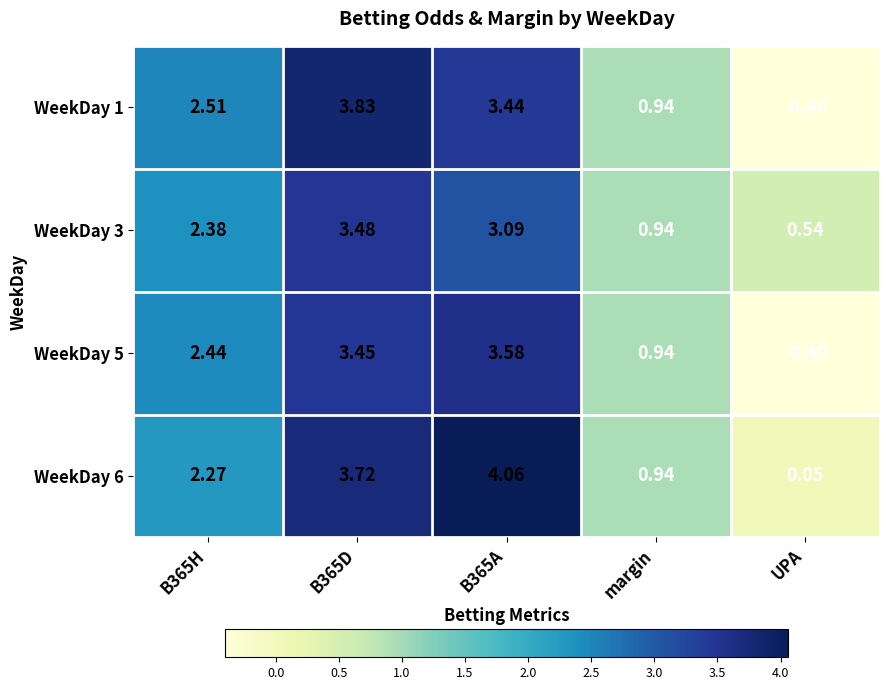

Is the value of WeekDay 3 at B365D greater than the value of WeekDay 1 at margin?

Yes